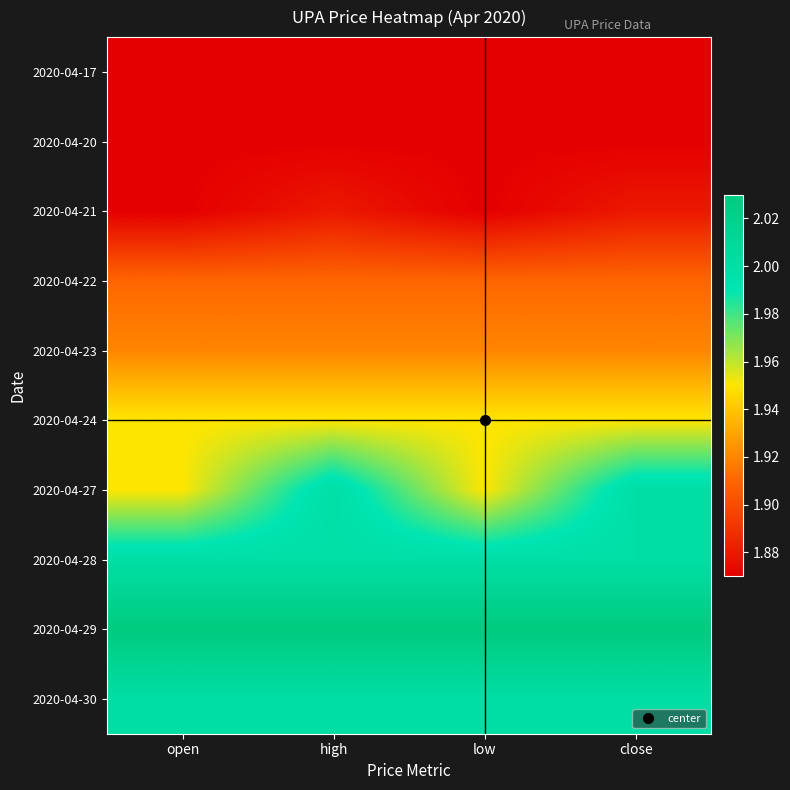

What is the difference between the highest and lowest values at open?

0.2